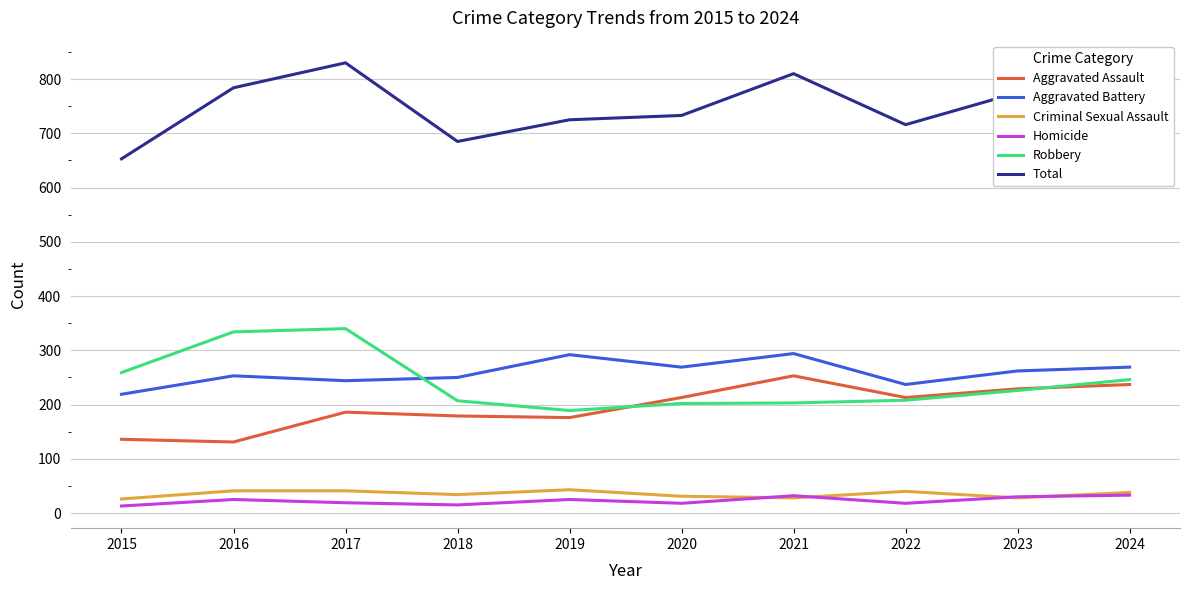

True or false: Homicide has a value of 25 at 2019.

True